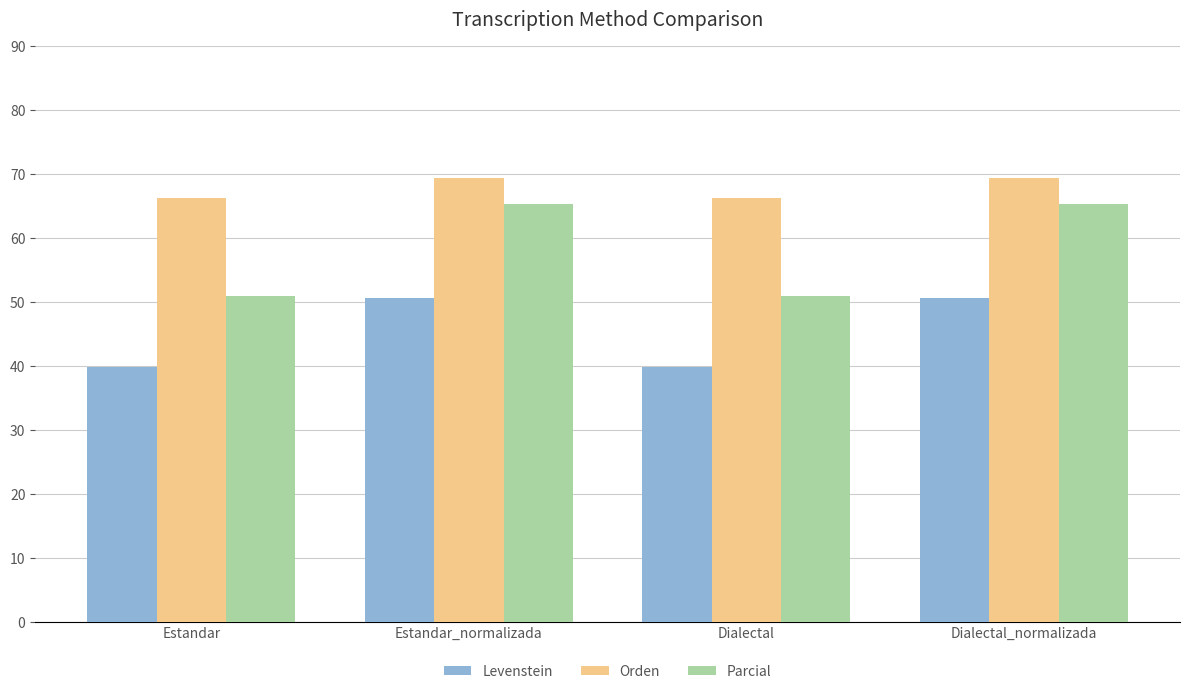

What position from the right is Dialectal_normalizada?

1